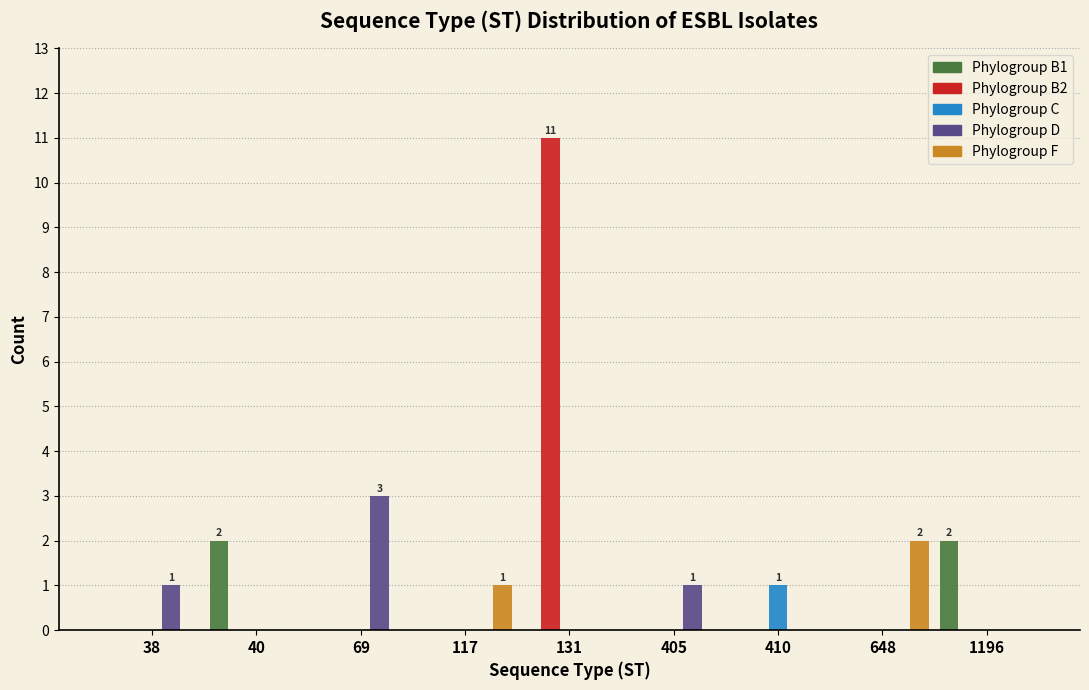

At which category is the sum across all series the highest?

131